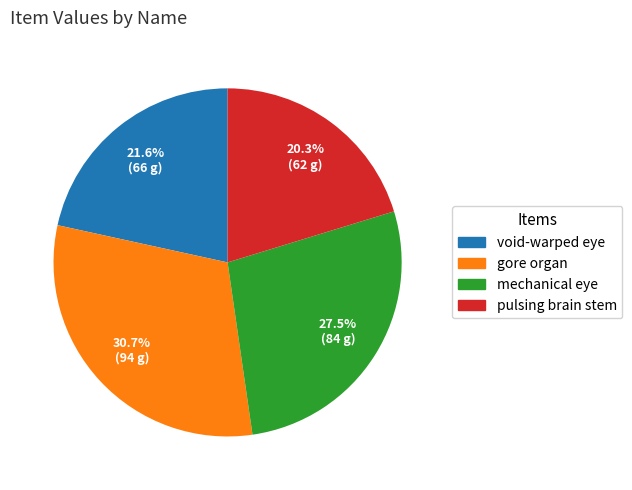

Count the number of slices in the pie.

4